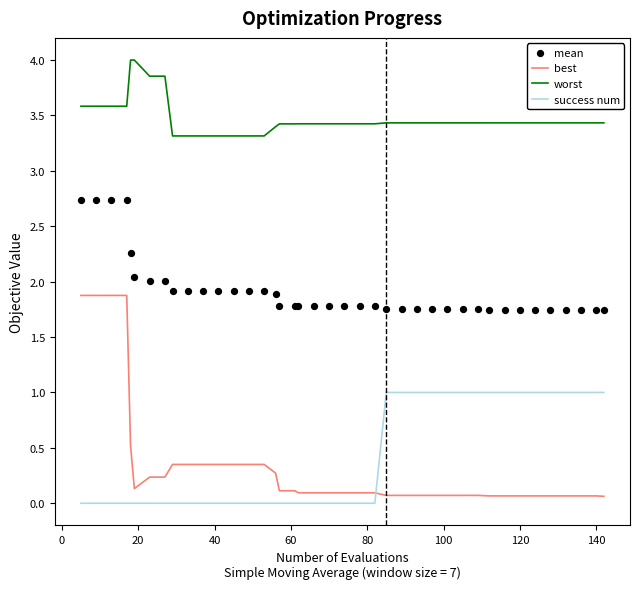

Which series has the largest Y range (max minus min)?

best